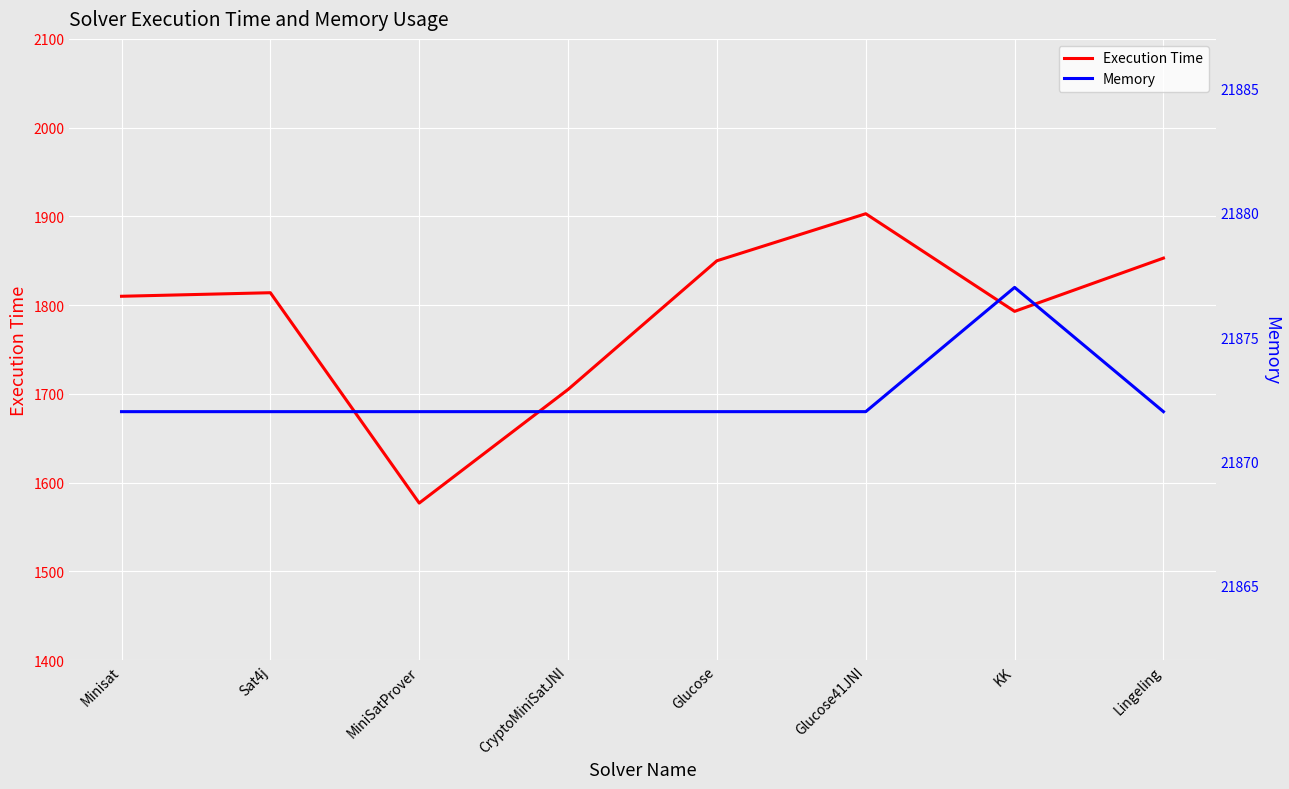

In Memory, how many points are higher than both neighbors (excluding endpoints)?

1